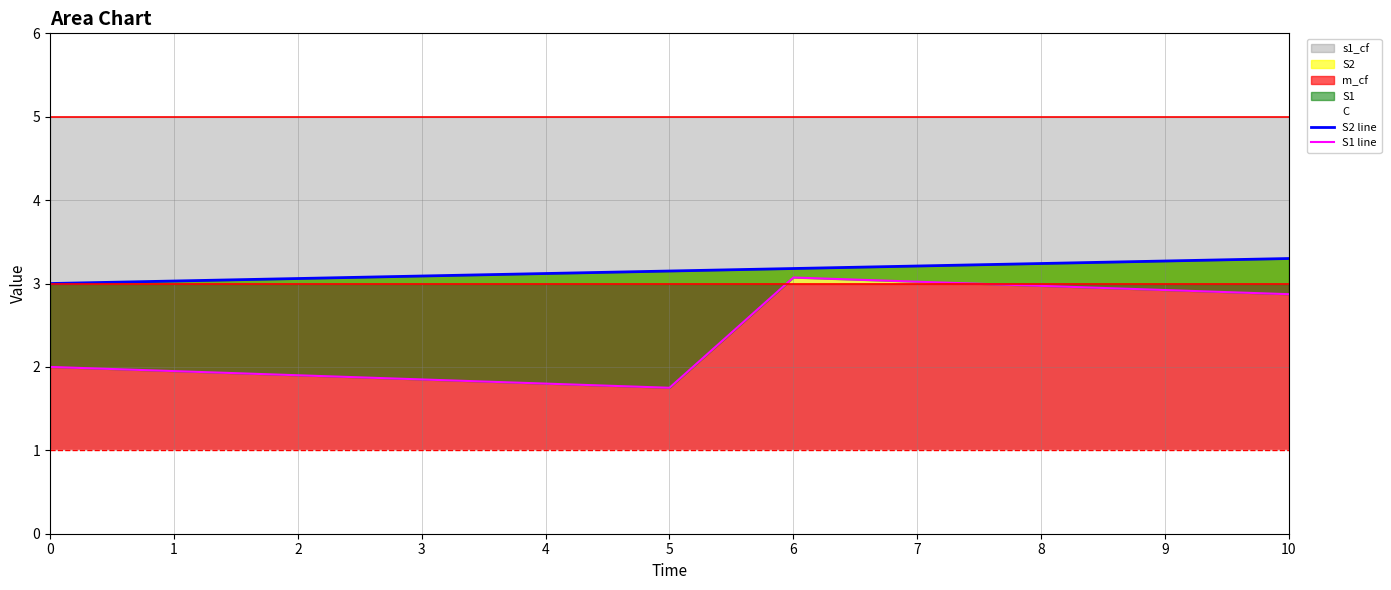

Reading left to right, what are all the values shown in this chart?

S2 line: 3.0	3.0	3.1	3.1	3.1	3.1	3.2	3.2	3.2	3.3	3.3
S1 line: 2.0	1.9	1.9	1.9	1.8	1.8	3.1	3.0	3.0	2.9	2.9